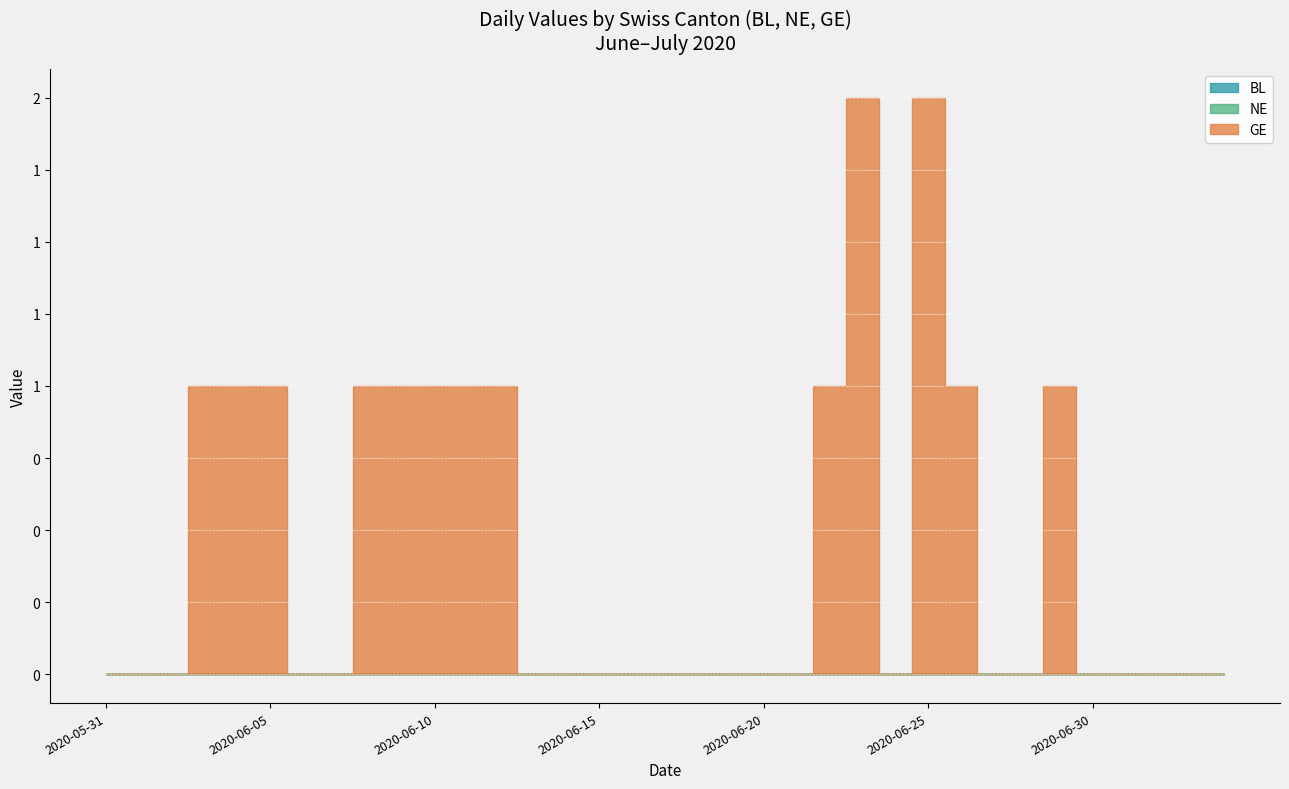

The GE series shows 0 at 2020-06-26. True or false?

False